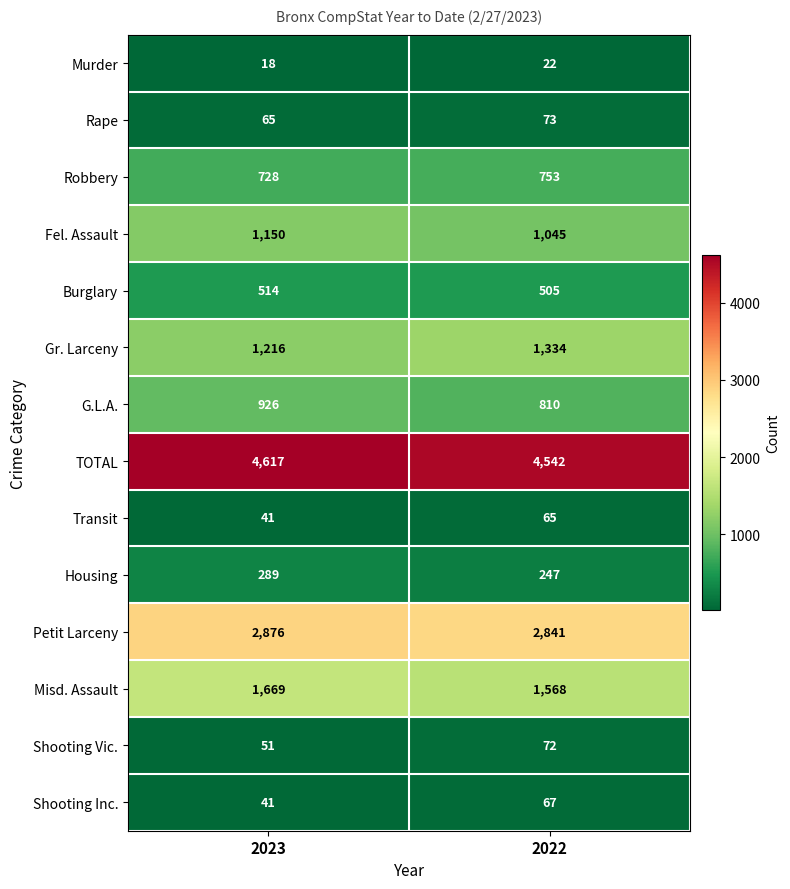

Rank the categories by TOTAL value from lowest to highest.

2022, 2023